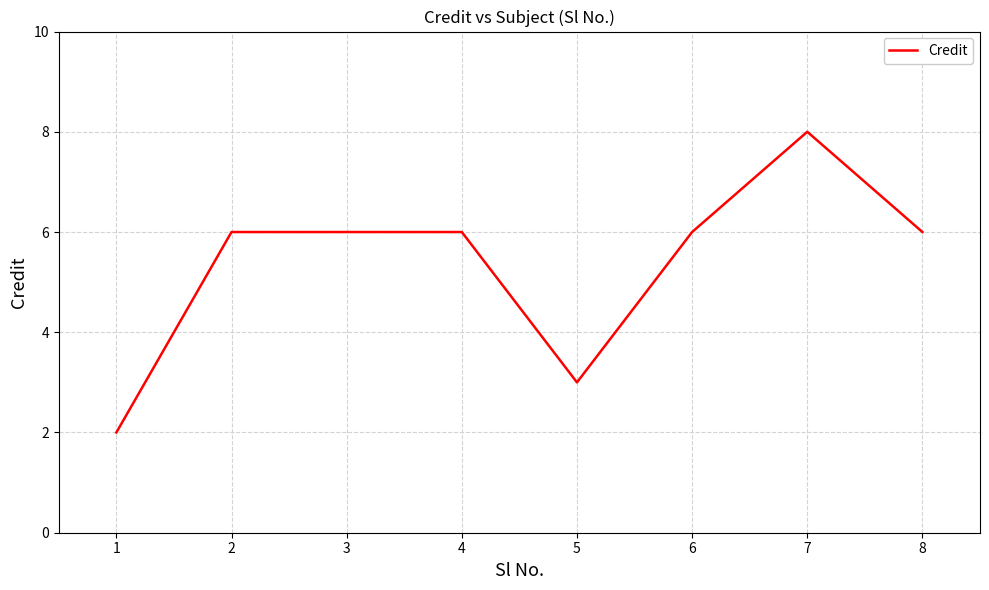

What is the sum of the values at 5 and 2?

9